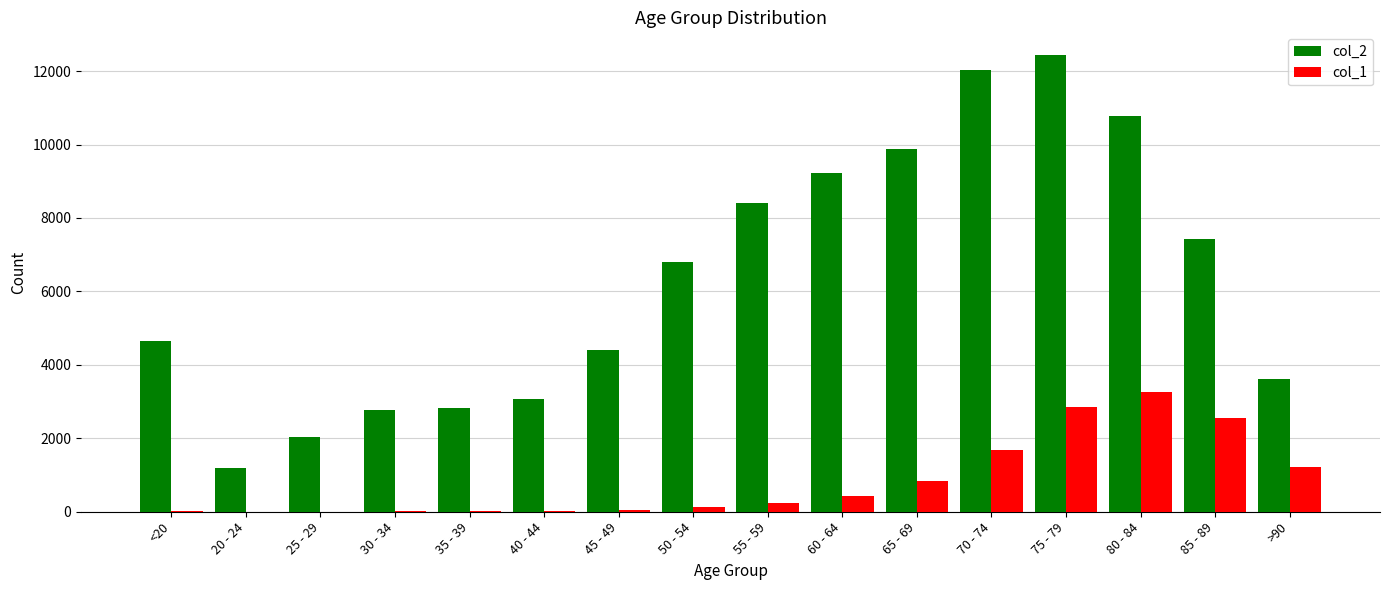

The col_2 series shows 15526 at 60 - 64. True or false?

False